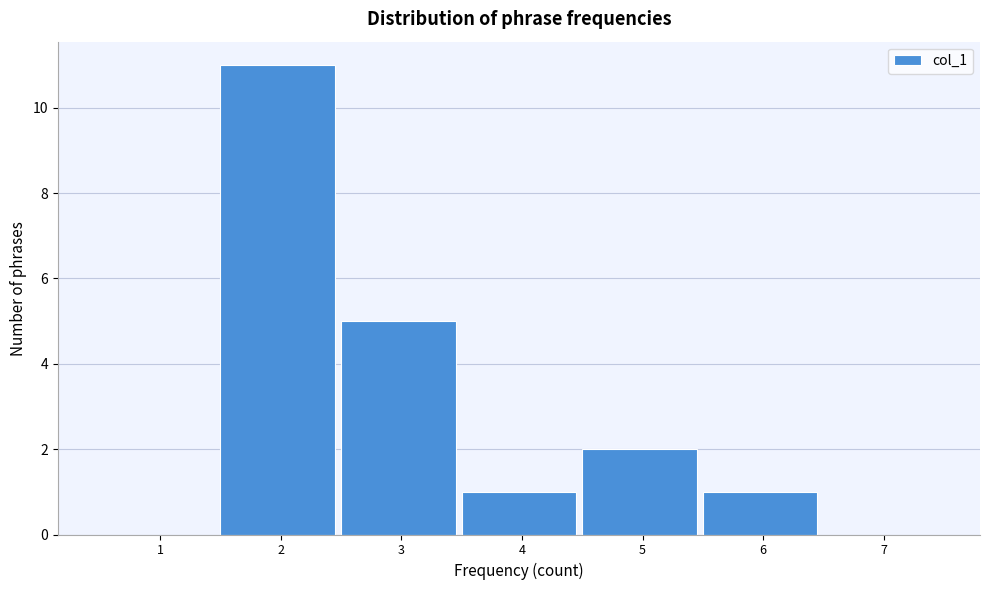

Reading right to left, list all the values displayed in this chart.

7=0	6=1	5=2	4=1	3=5	2=11	1=0